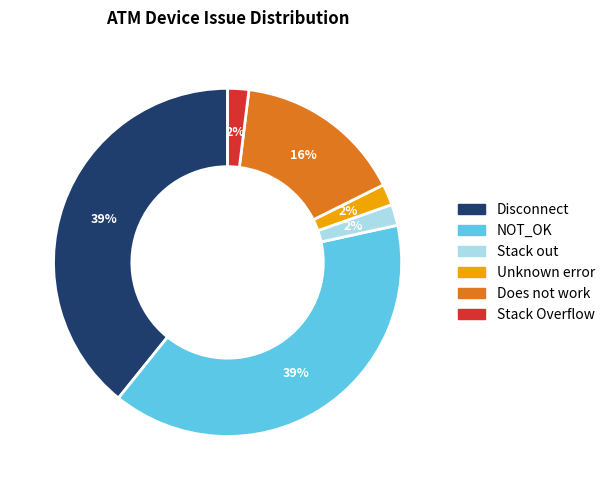

Do Does not work and Unknown error together represent more than half of the pie?

No